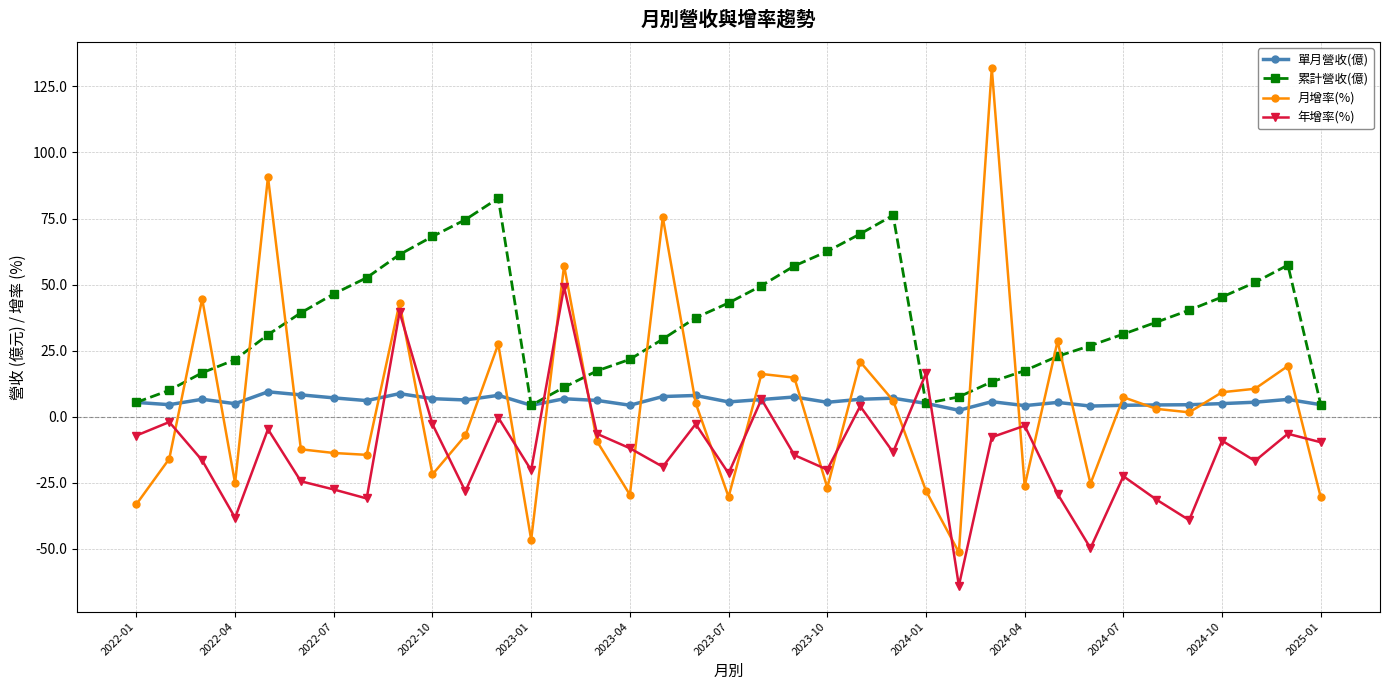

What is the lowest value of the 累計營收(億) series?

4.3